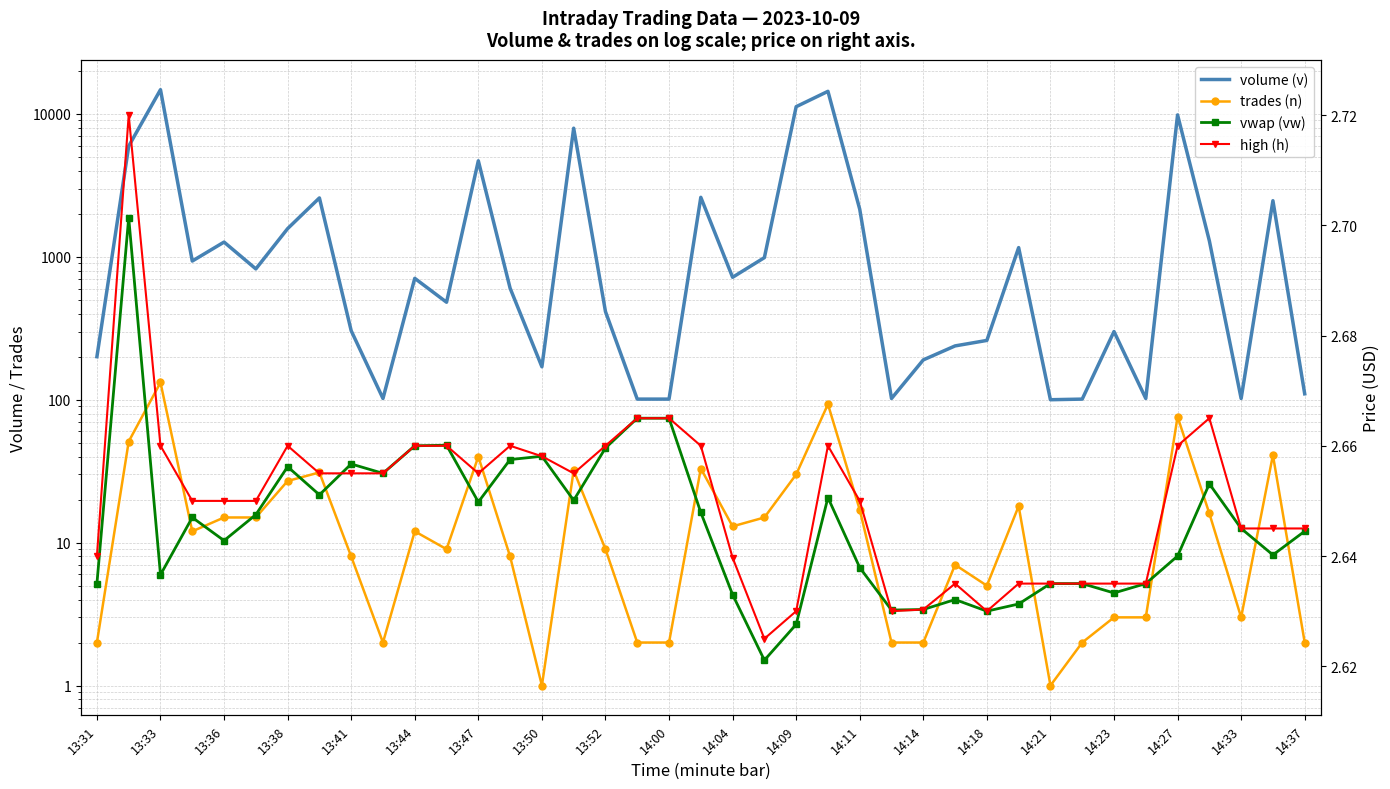

True or false: volume (v) has more than 0 interior local peaks.

True